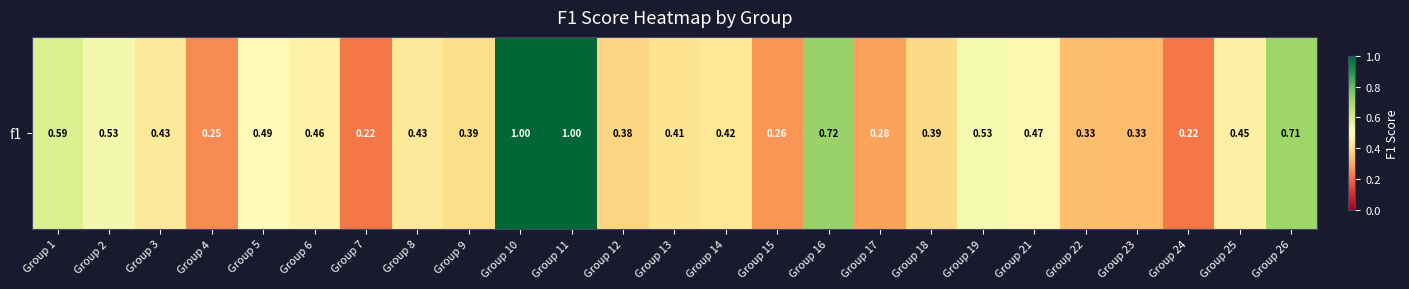

List the labels in order of value, largest first.

Group 10, Group 11, Group 16, Group 26, Group 1, Group 2, Group 19, Group 5, Group 21, Group 6, Group 25, Group 3, Group 8, Group 14, Group 13, Group 9, Group 18, Group 12, Group 22, Group 23, Group 17, Group 15, Group 4, Group 24, Group 7